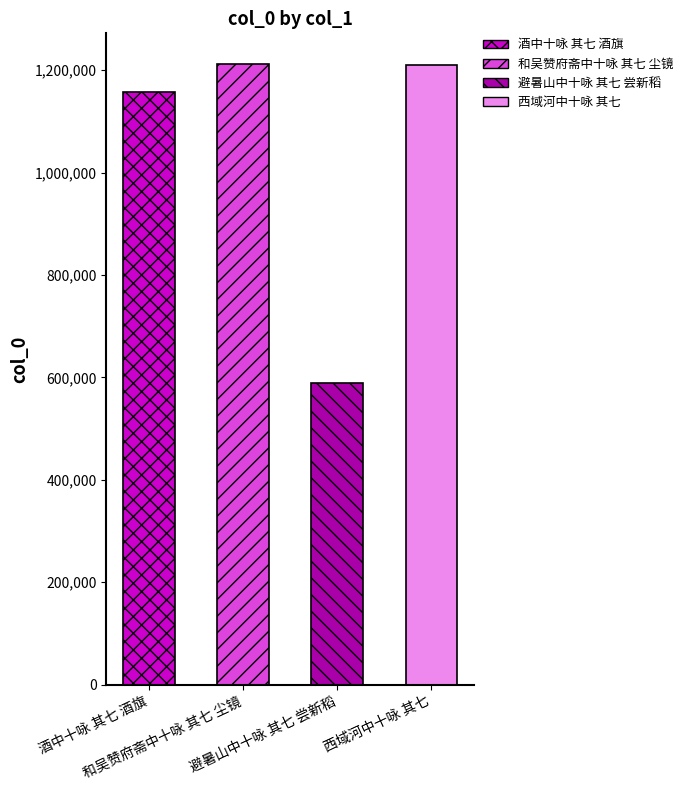

What is the smallest value displayed?

588272